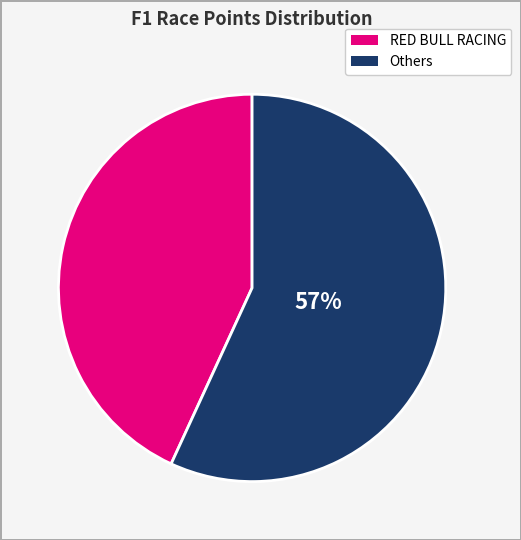

To the nearest percent, what is the difference between the largest and smallest slice percentages?

14%